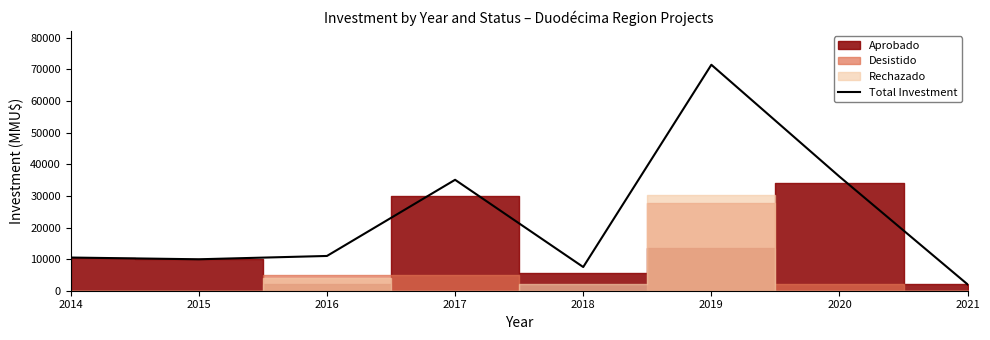

What is the difference between the maximum and minimum values?

69500